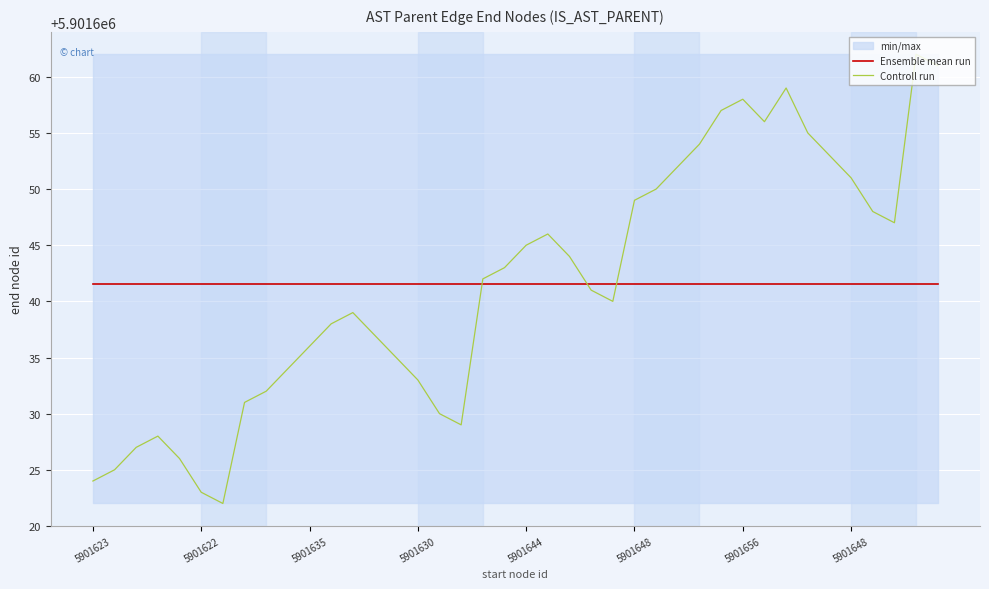

Is the value of Ensemble mean run at 5901623 greater than the value of Controll run at 37?

No